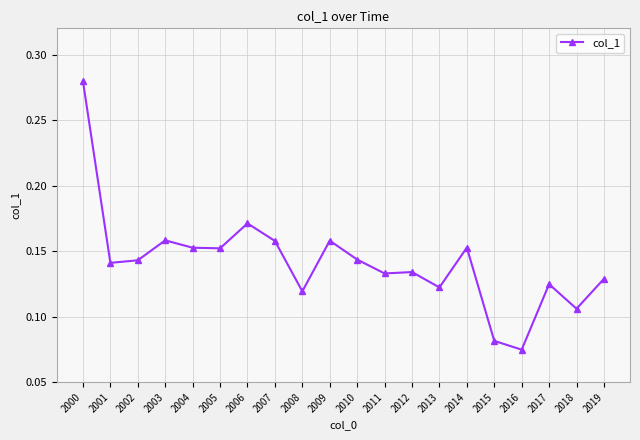

True or false: the data shows 0.2 at 2013.

False